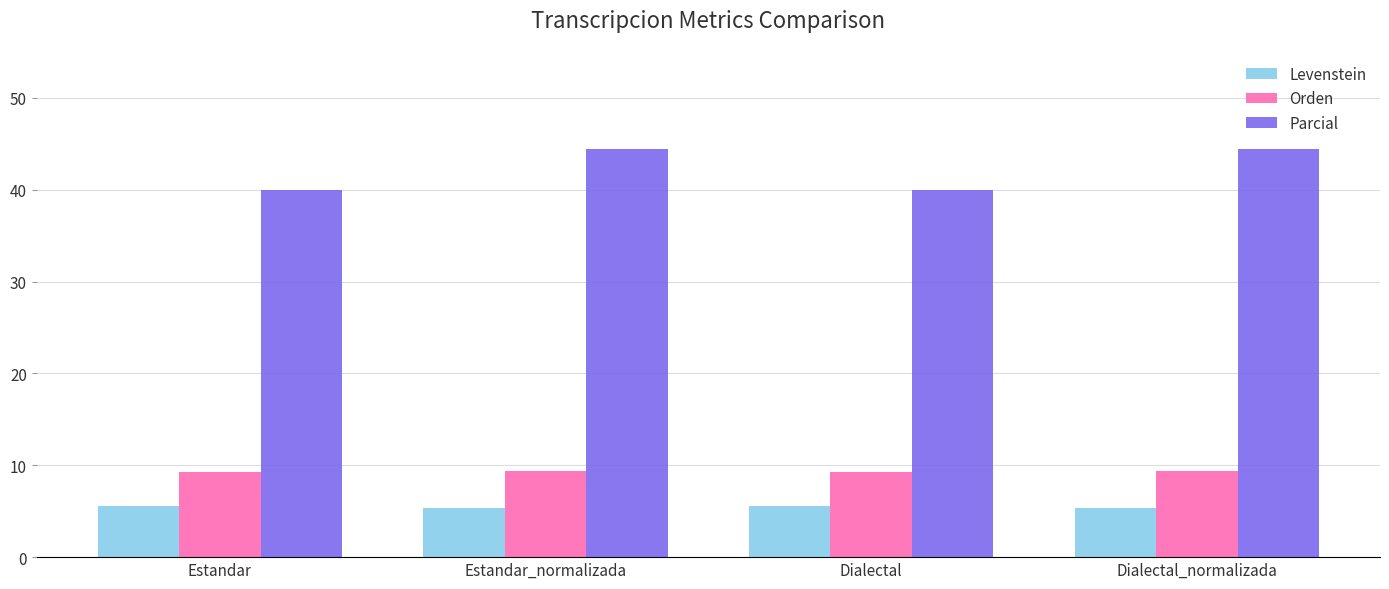

What is the smallest value displayed?

5.4